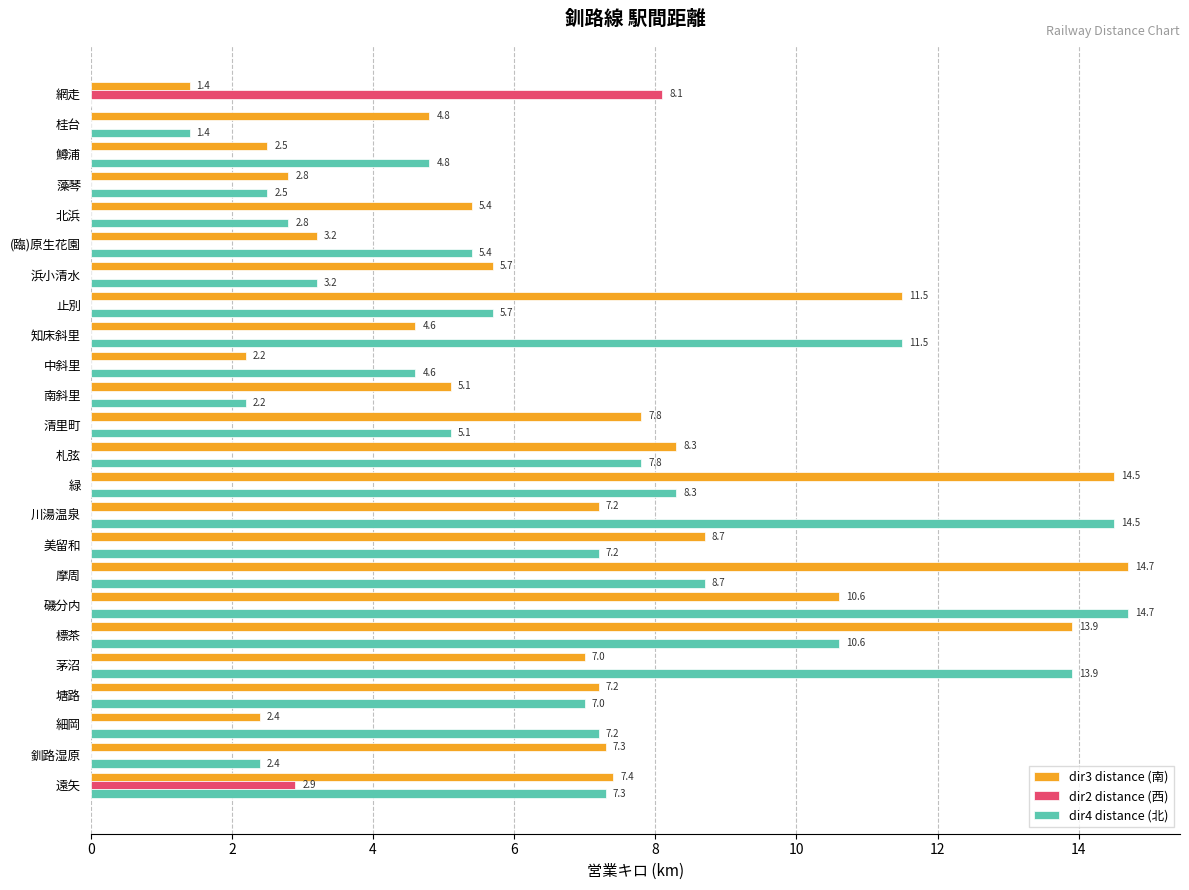

What is the sum of the dir3 distance (南) values at 川湯温泉 and 止別?

18.7